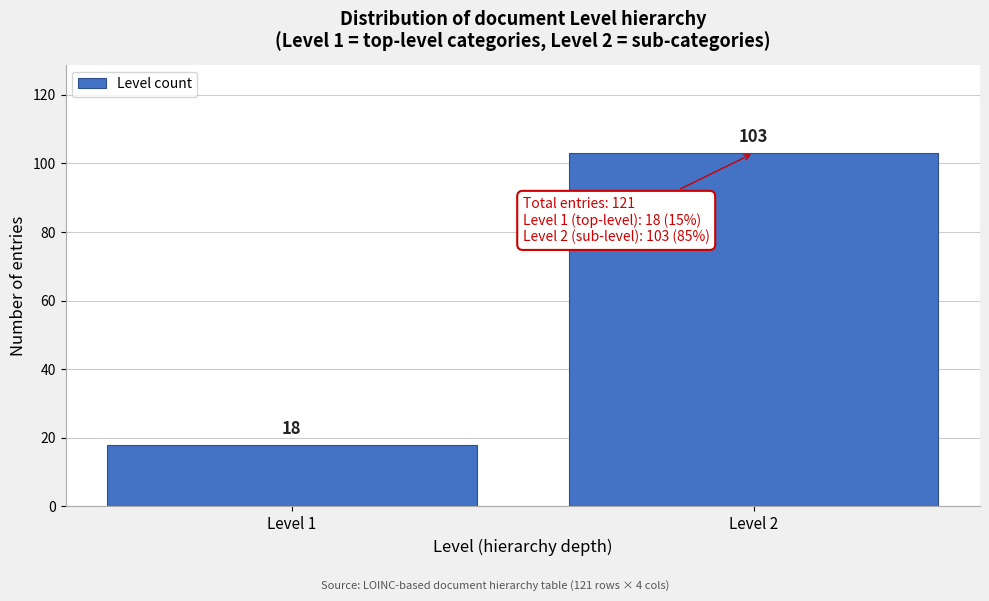

Reading left to right, list all the values displayed in this chart.

Level 1=18	Level 2=103